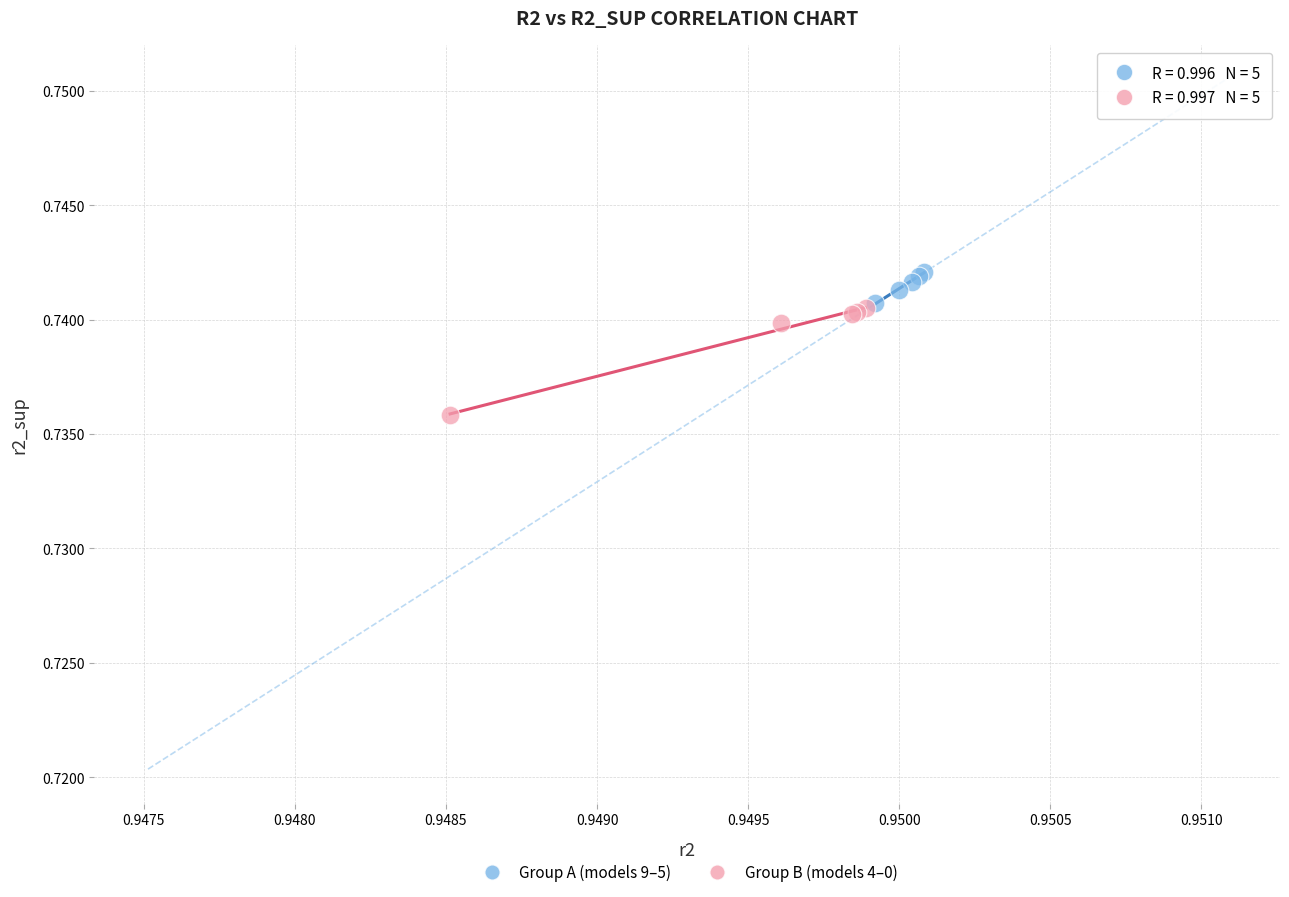

Which series has the largest Y range (max minus min)?

Group B (models 4–0)